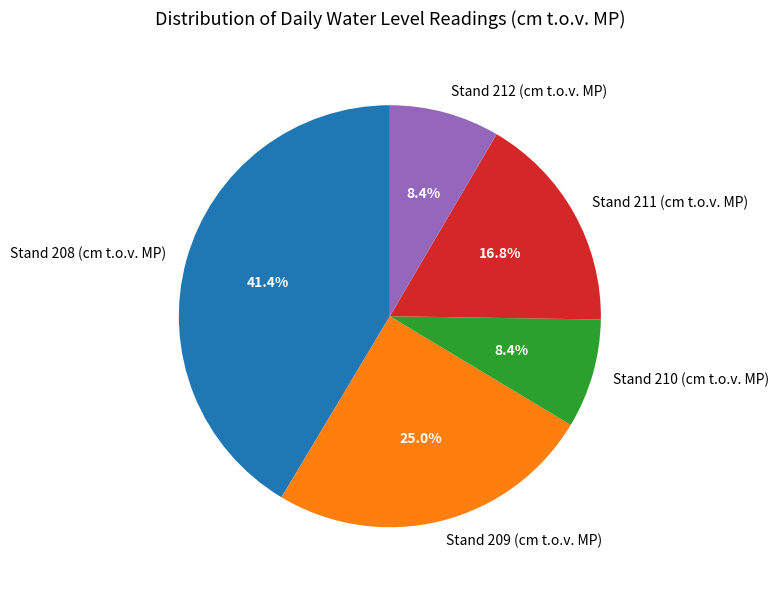

Is Stand 212 (cm t.o.v. MP) the majority of the pie?

No